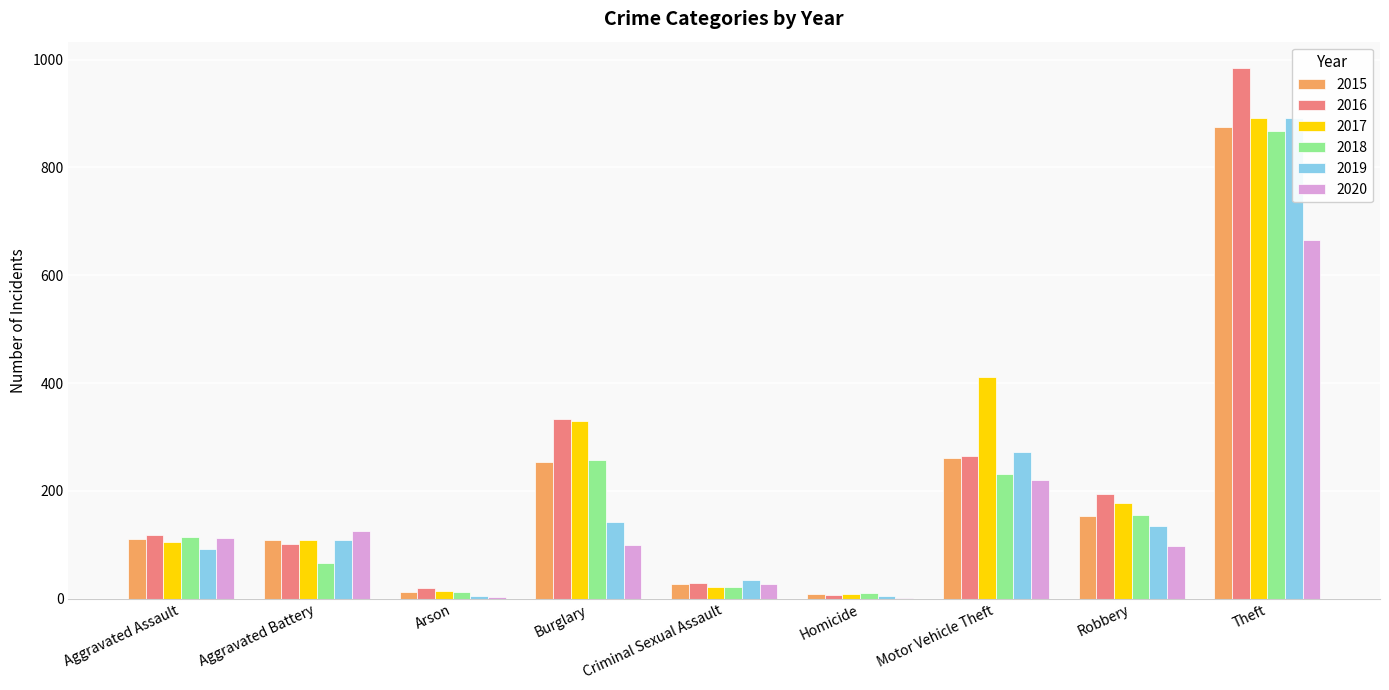

At Aggravated Assault, list the series in order from smallest to largest.

2019, 2017, 2015, 2020, 2018, 2016